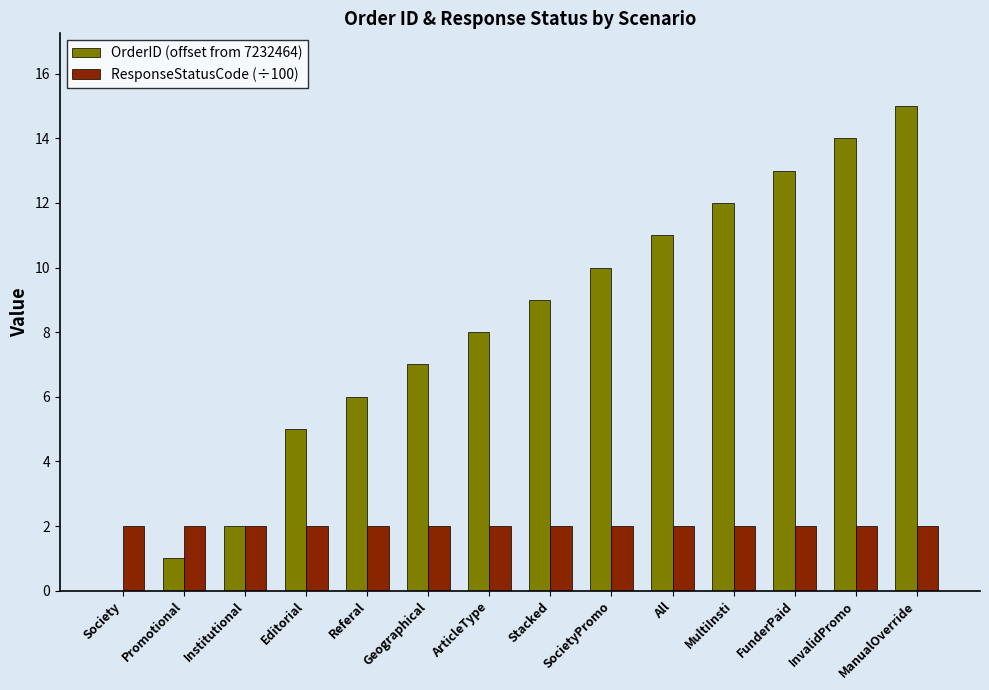

Are the bars grouped side by side (vs. stacked)?

Yes